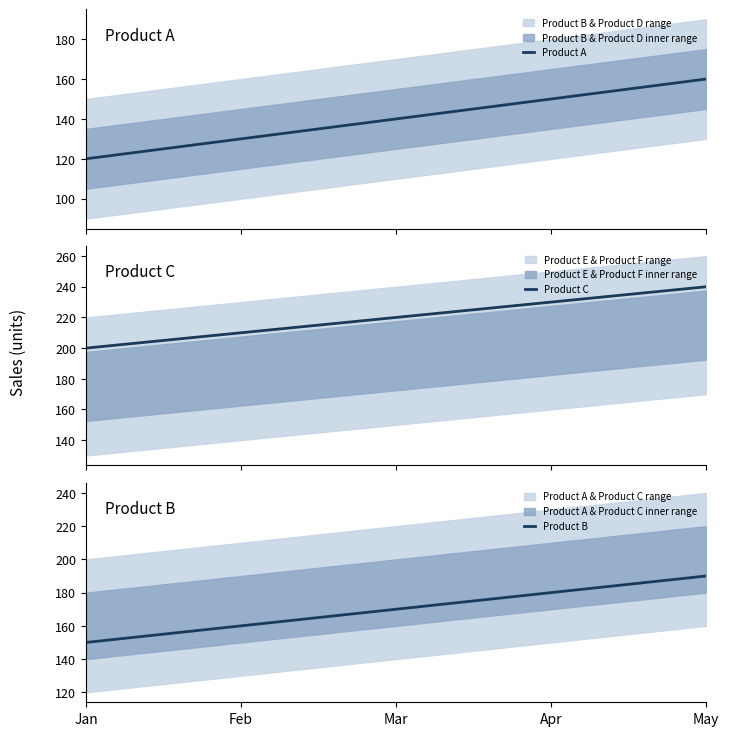

What is the spread (max minus min) of values at May?

80